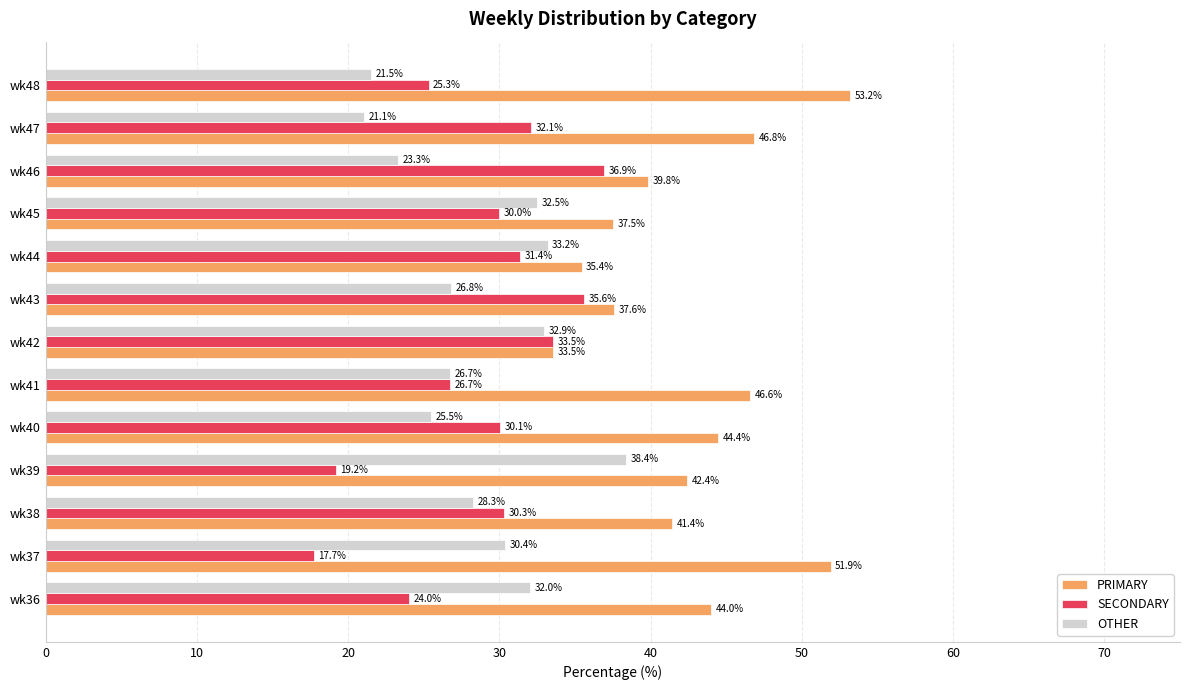

What is the difference between the second highest and second lowest values in the SECONDARY series?

16.4